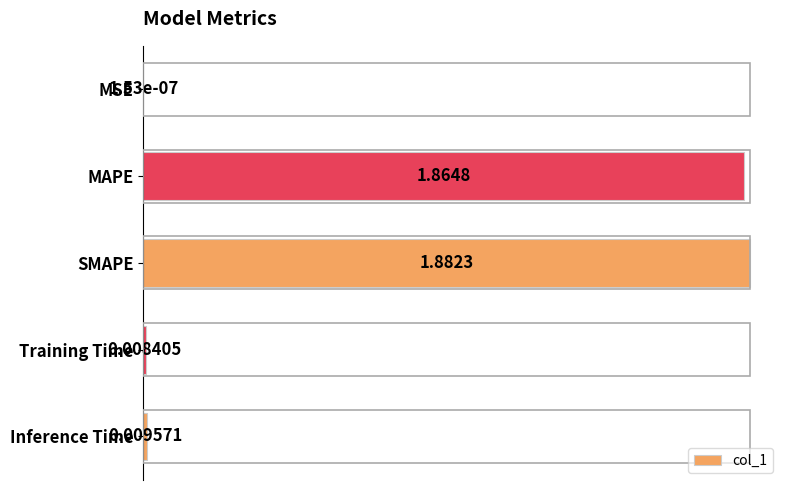

What is the change in value from SMAPE to Inference Time?

-1.0